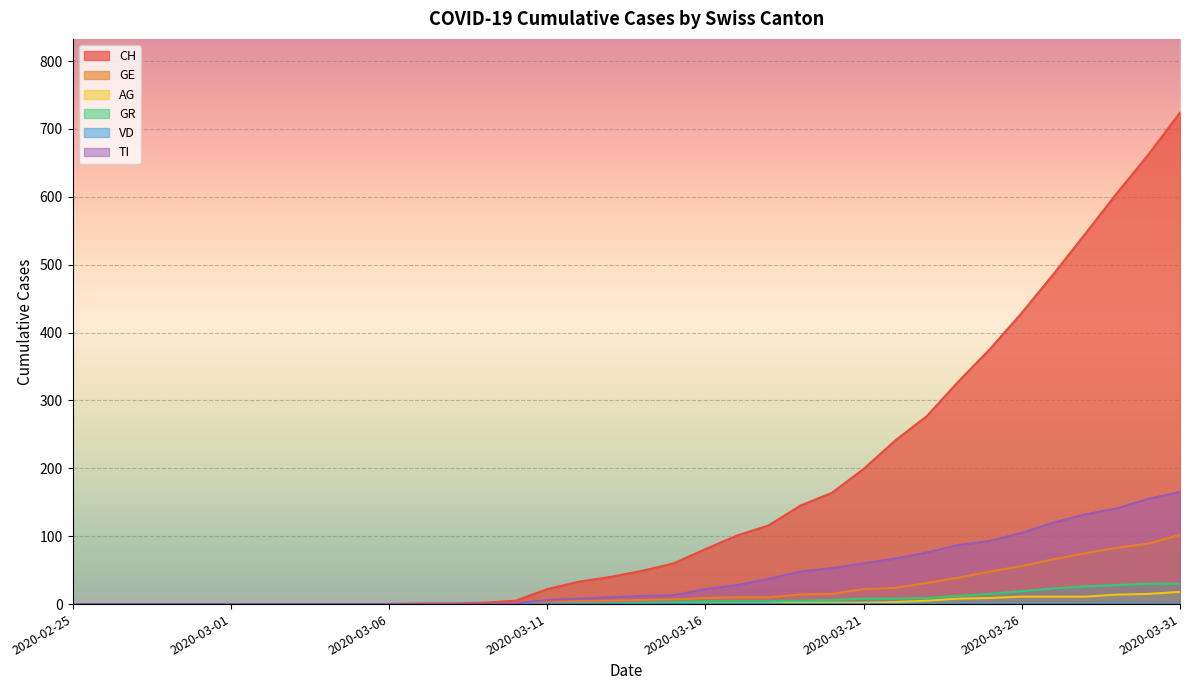

What is the difference between the maximum and minimum values in the GE series?

102